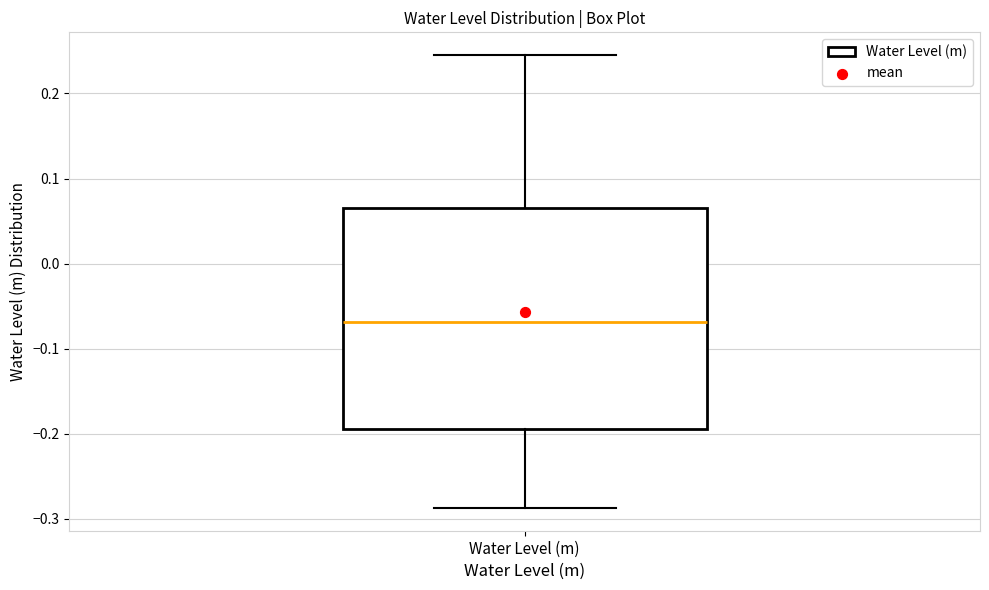

Where does the lower whisker of the box for Water Level (m) end on the y-axis? The values are not printed on the chart, so give them approximately, as read against the axis.

-0.29